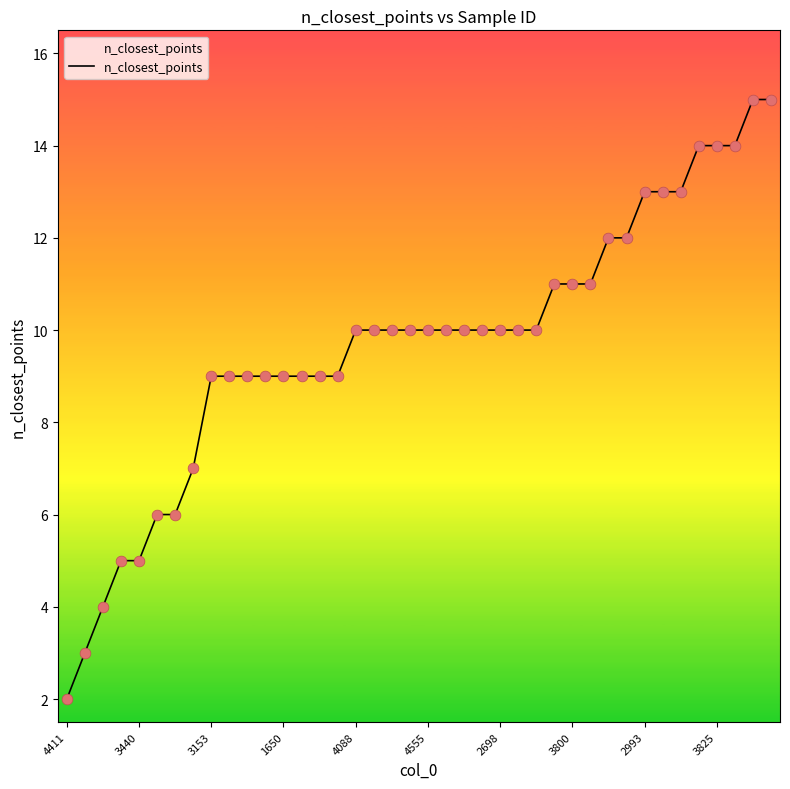

What is the greatest value displayed?

15